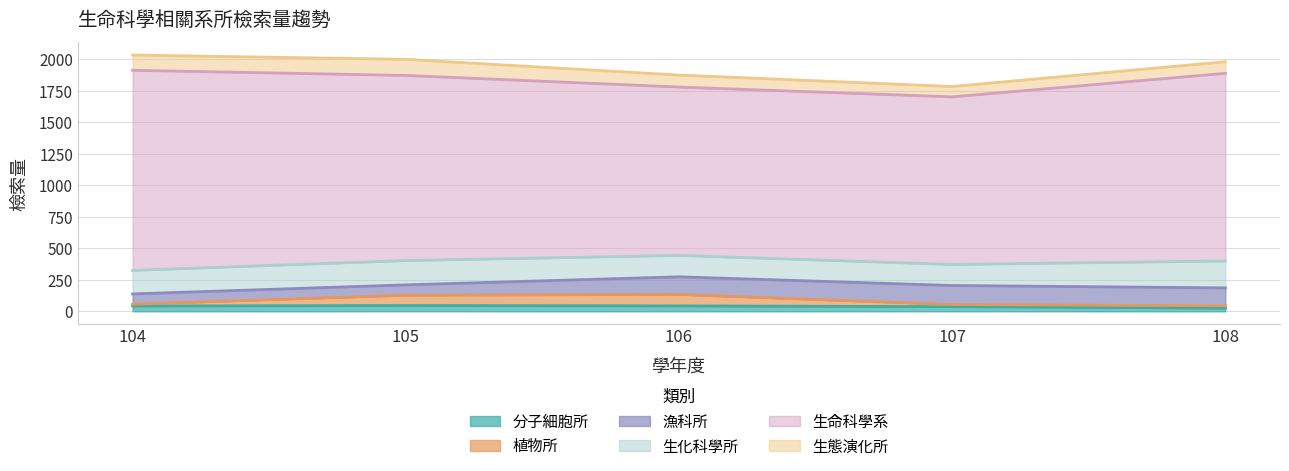

What is the value of the 分子細胞所 point at the 1st from the left?

42